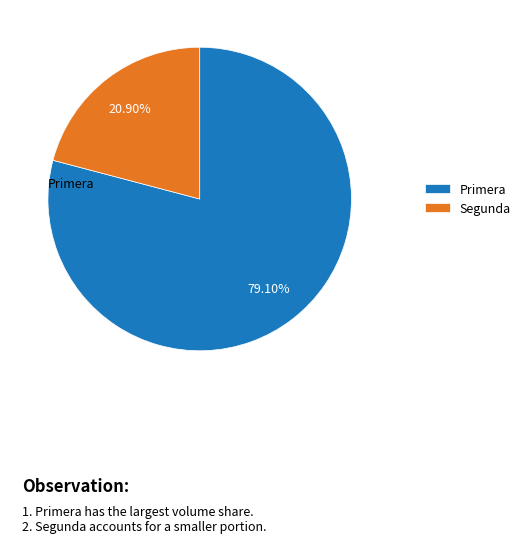

To the nearest percent, what percentage of the pie is Segunda?

21%